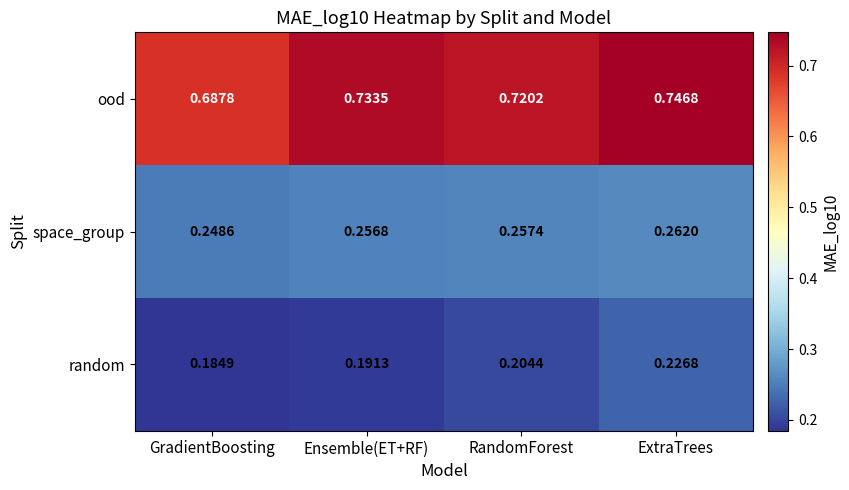

Which label corresponds to the largest value in the chart?

ExtraTrees